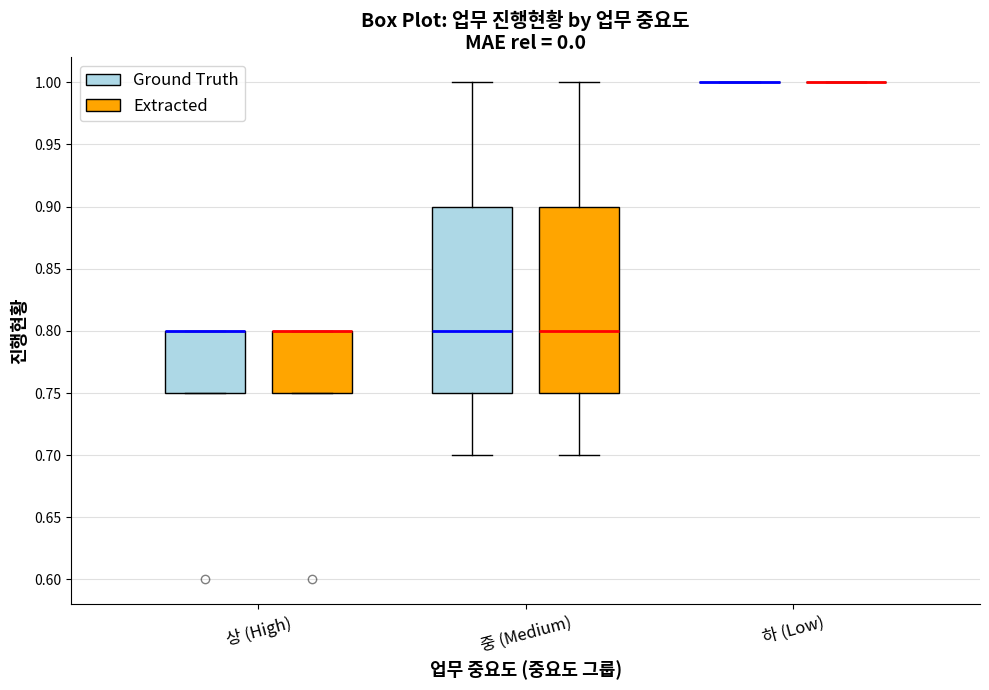

Where is the upper edge of the box for 중 (Medium) (Ground Truth) on the y-axis? The values are not printed on the chart, so give them approximately, as read against the axis.

0.90